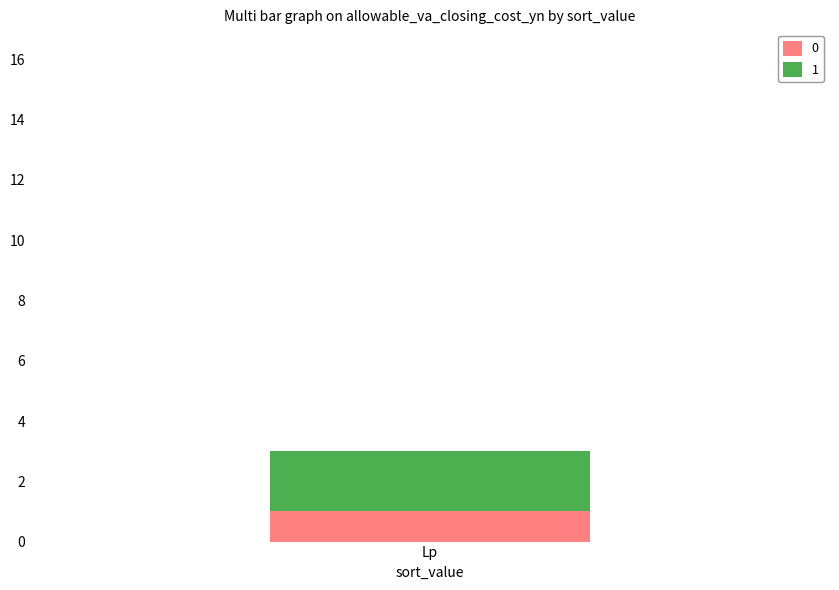

Is it true that 0 equals 2 at Lp?

False